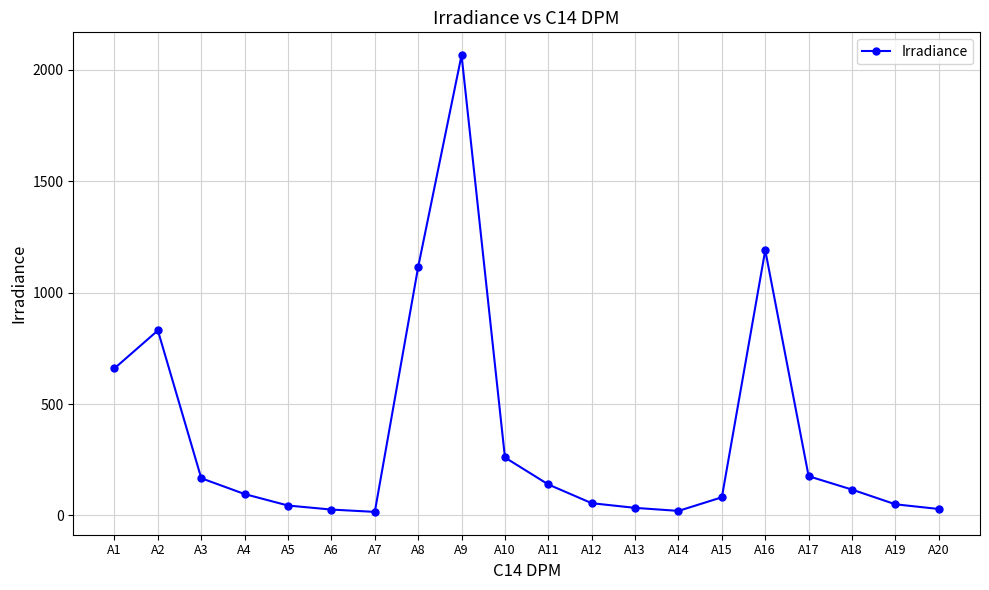

Count the number of data series in this chart.

1